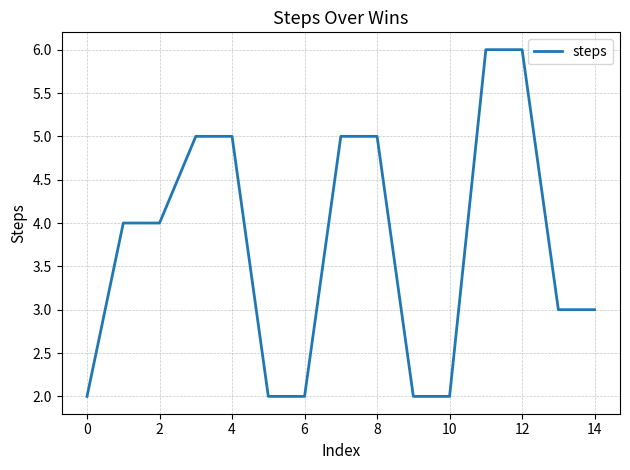

What is the difference between the maximum and minimum values?

4